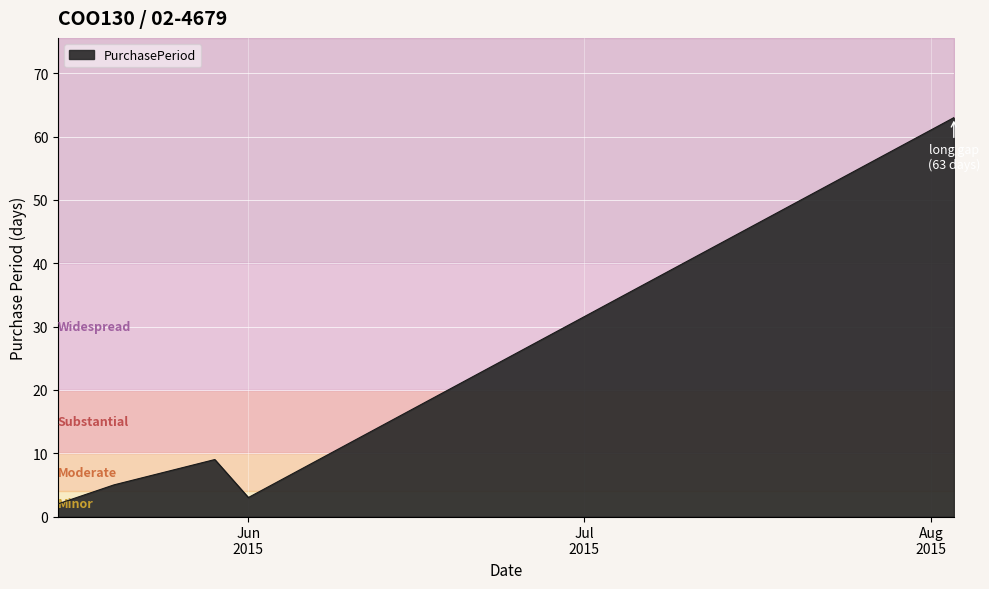

How many lines are shown in the chart?

1